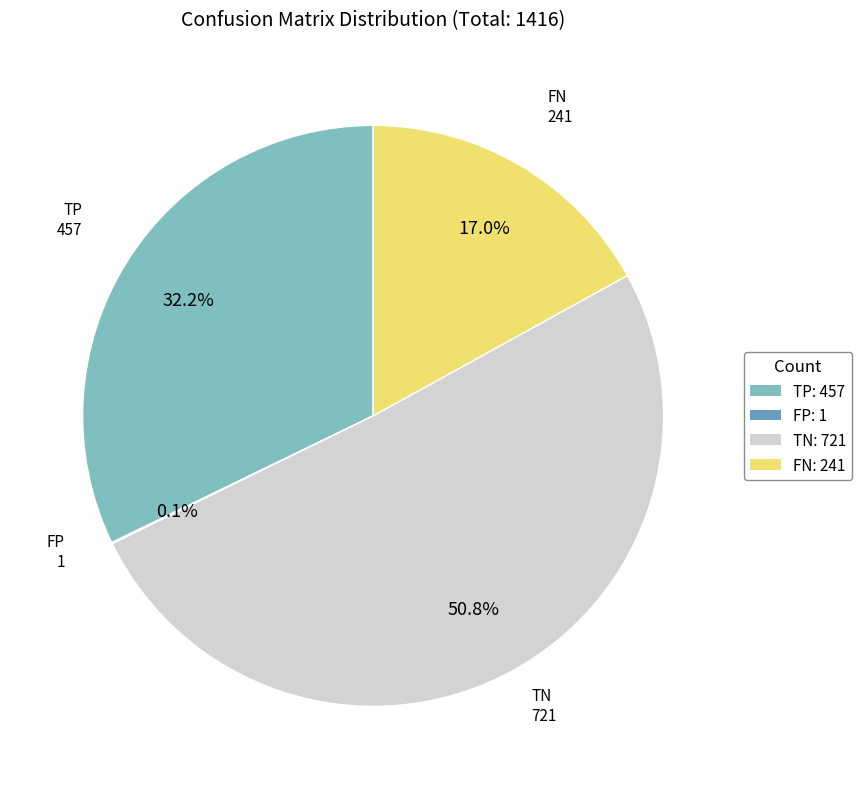

Do FN: 241 and TN: 721 together represent more than half of the pie?

Yes